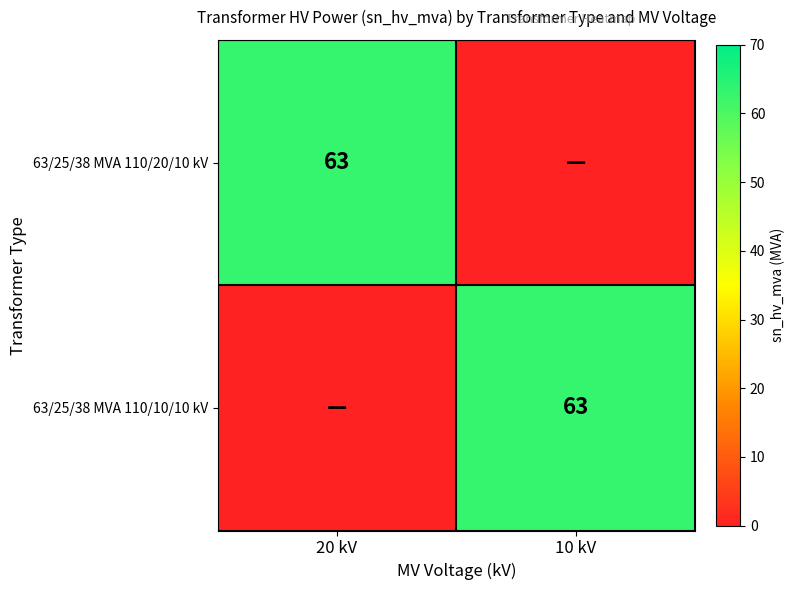

Is it true that 63/25/38 MVA 110/10/10 kV equals 63 at 10 kV?

True